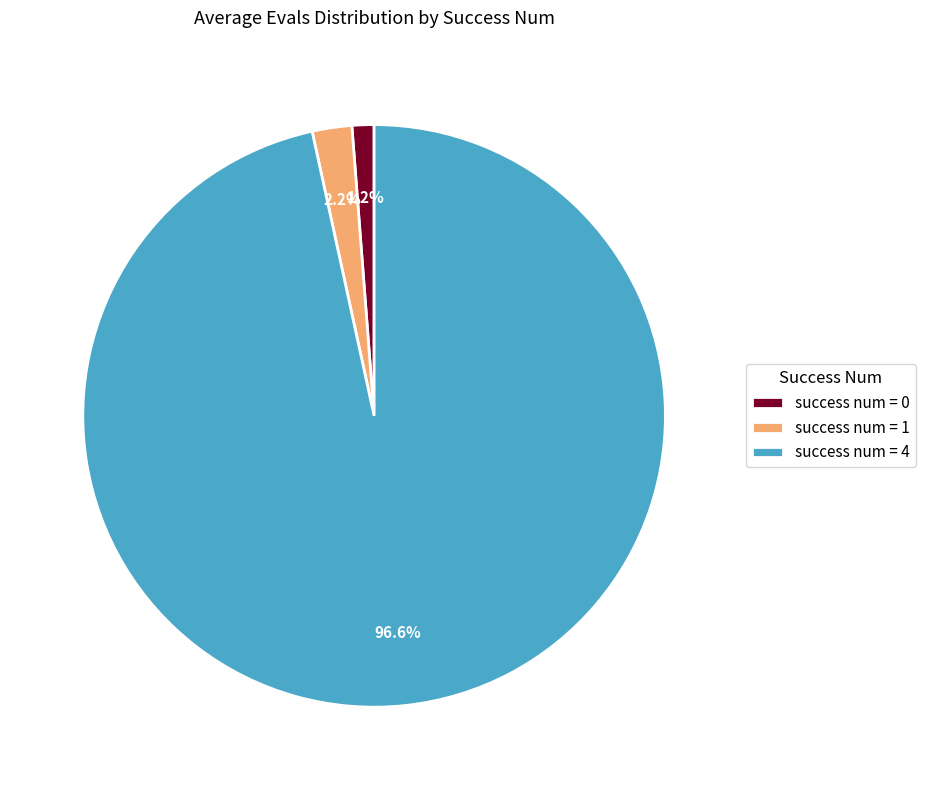

Is the sum of success num = 1 and success num = 4 greater than half?

Yes